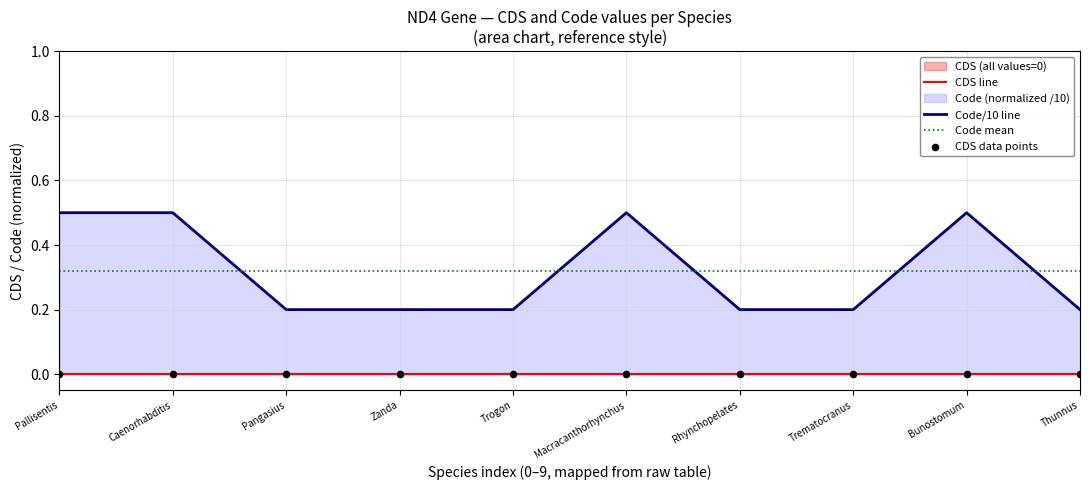

Which series has the largest total across all categories?

Code/10 line